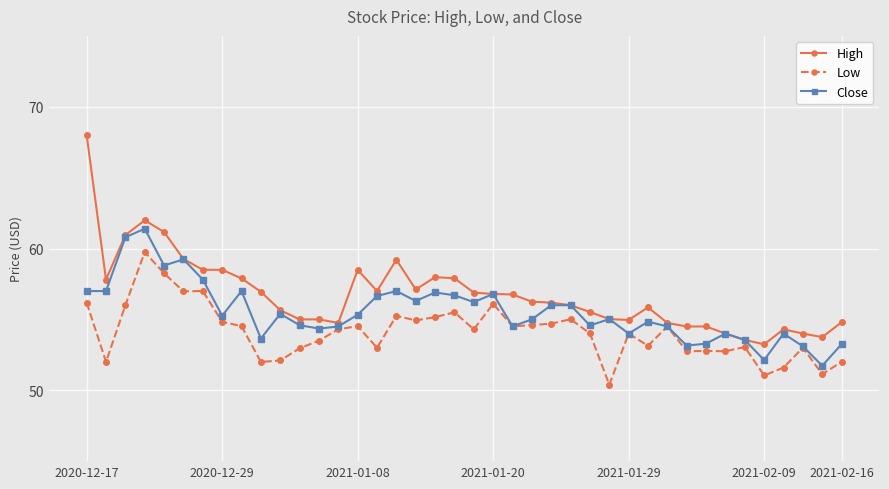

Which series has the largest range (max minus min)?

High